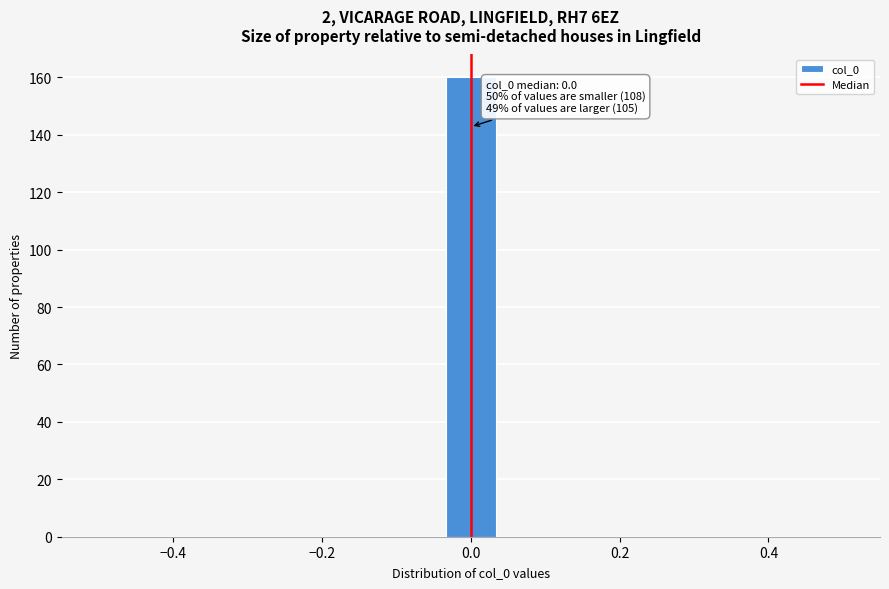

Read against the x-axis, roughly where is the centre of the tallest bar?

0.00